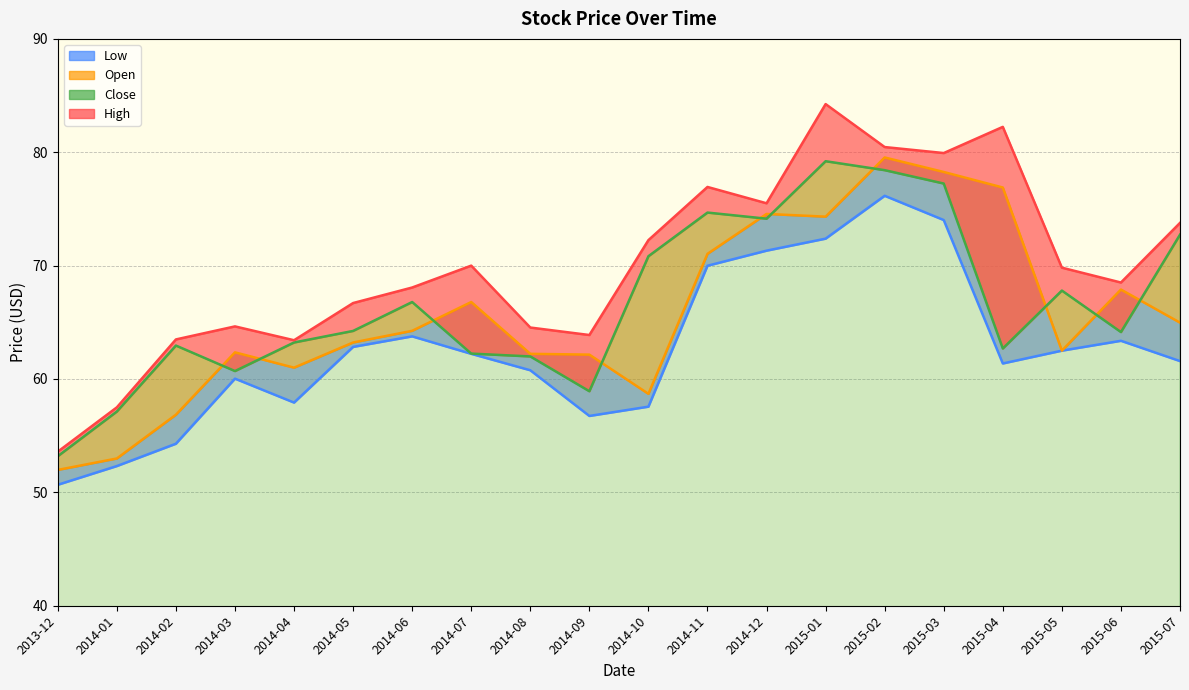

Is it true that High equals 25.3 at 2014-05?

False